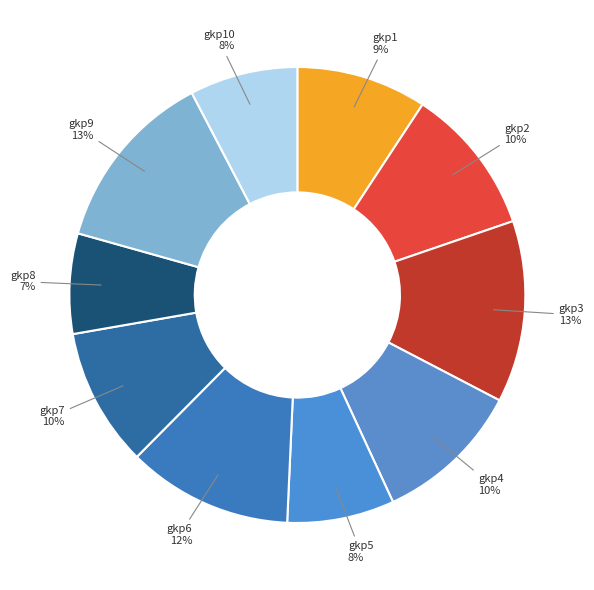

Count the number of slices in the pie.

10